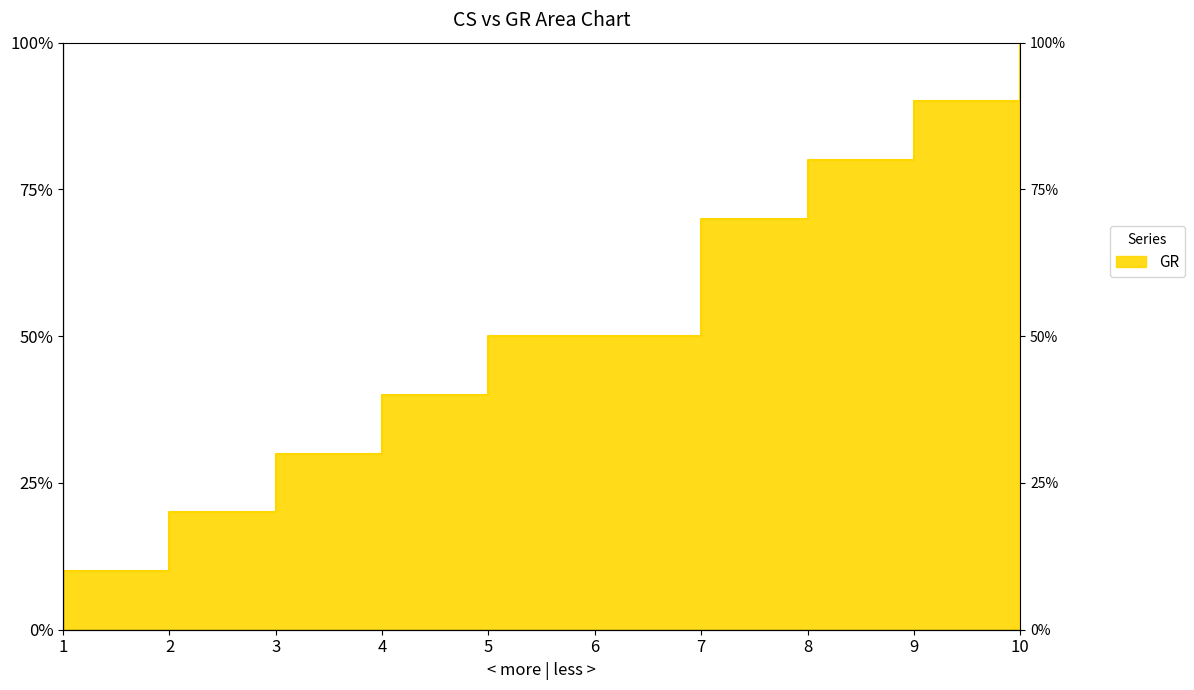

What is the average value?

5